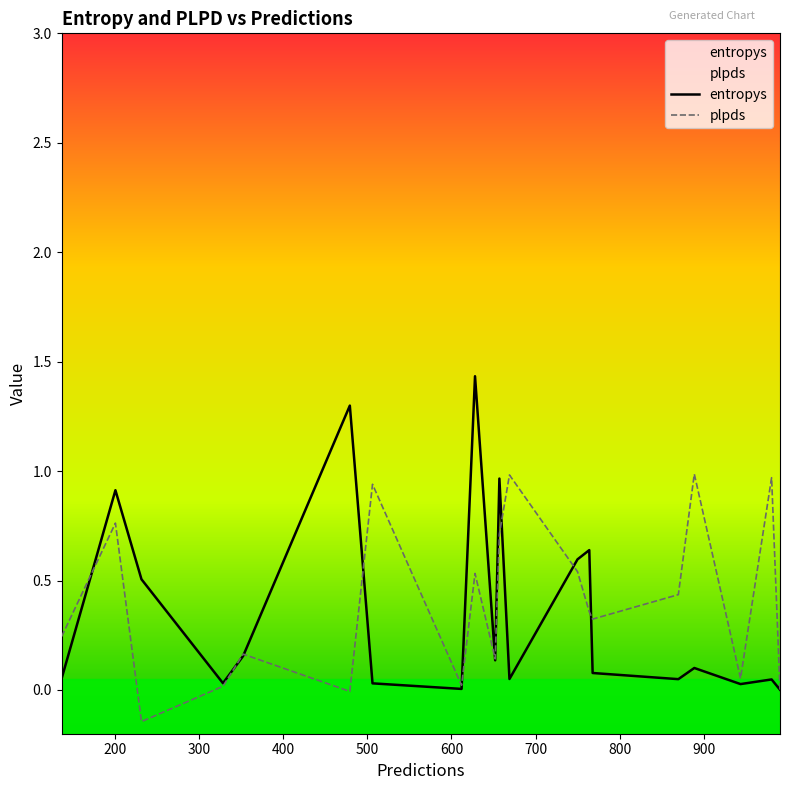

List the series in order of their peak value, lowest first.

plpds, entropys